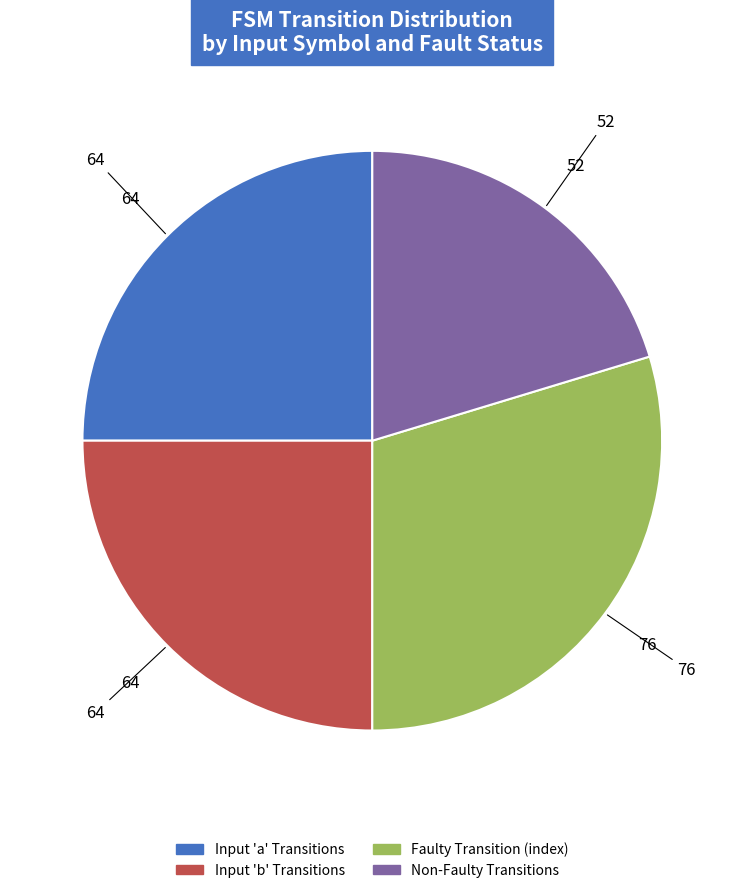

Is there any slice that represents more than half of the pie?

No